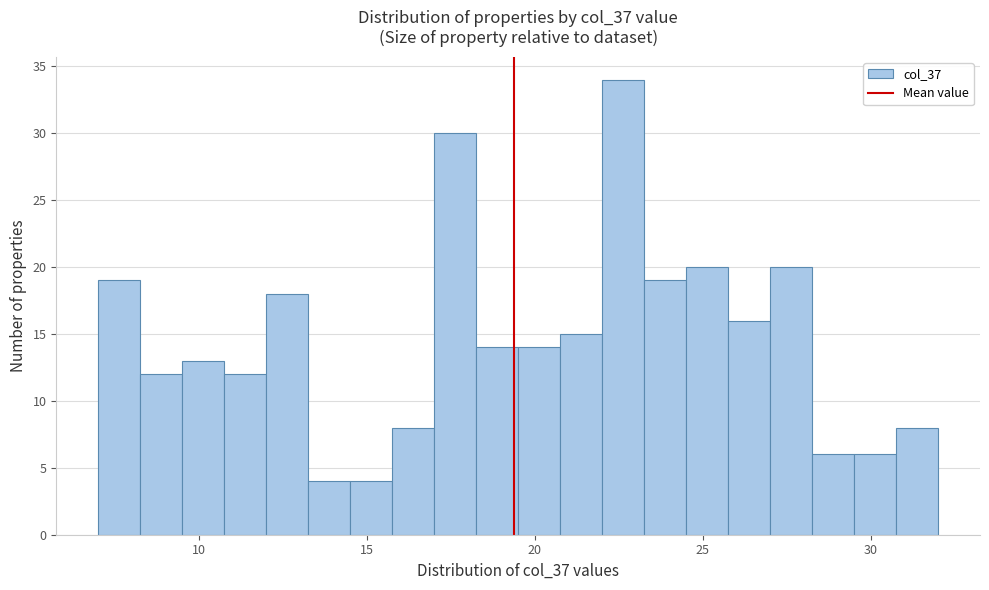

Around what value on the x-axis is the tallest bar? Give the approximate position of its centre, as read against the axis.

22.5